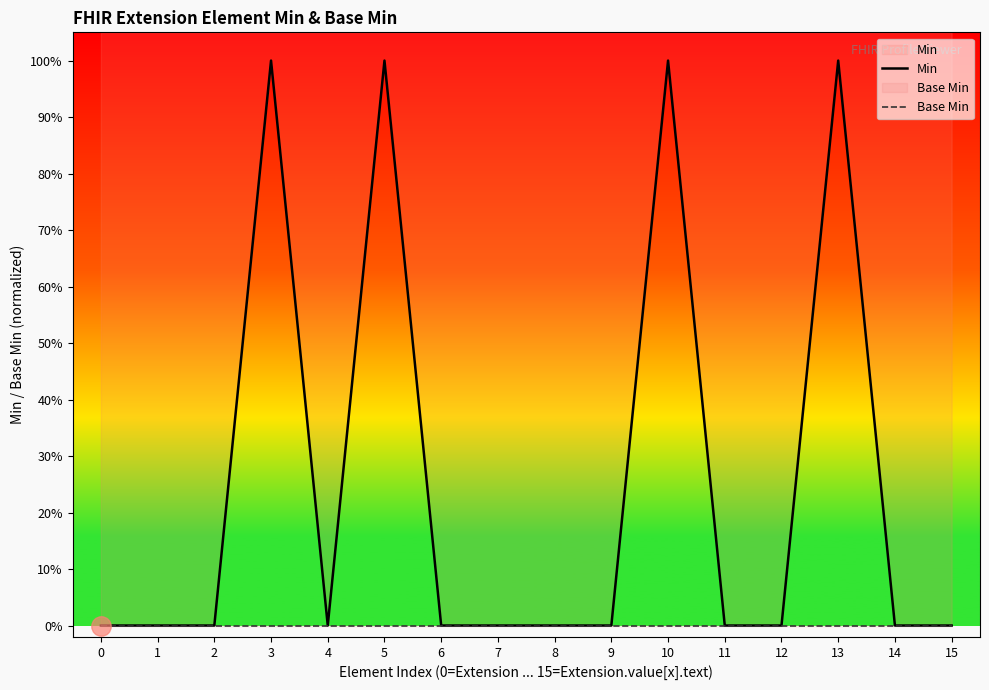

The value of Base Min at 8 is 0. True or false?

True